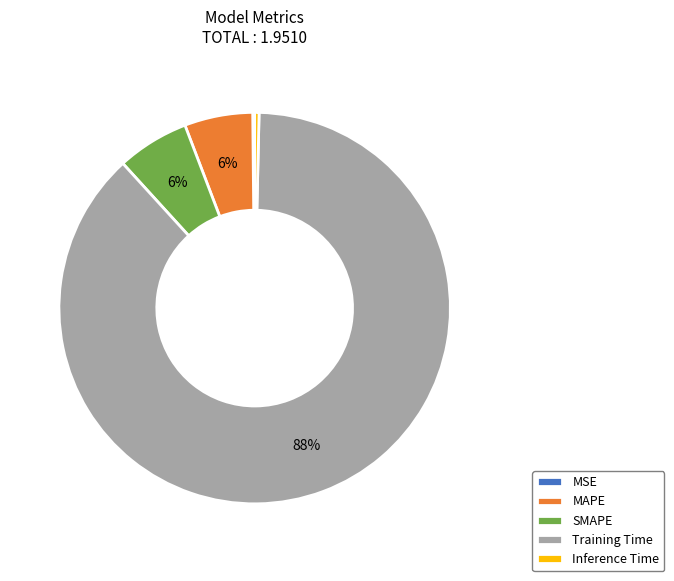

Which category has the biggest portion of the pie?

Training Time